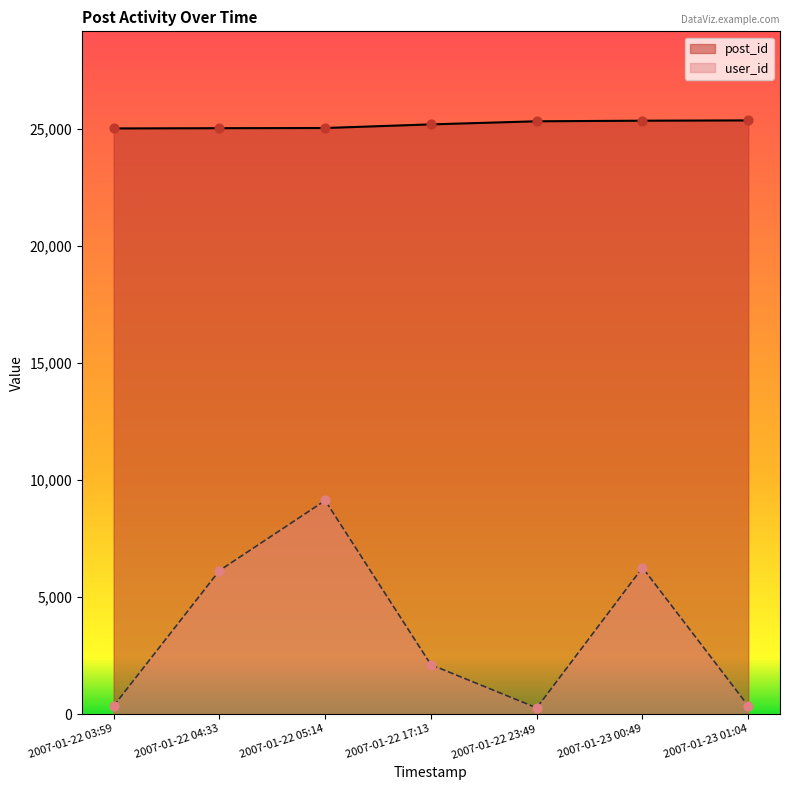

Which series reaches the minimum Y coordinate?

user_id